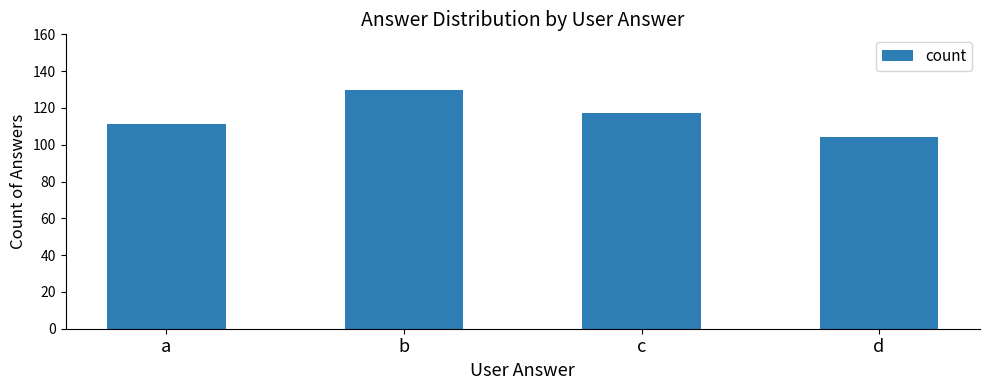

Rank the categories by value from lowest to highest.

d, a, c, b